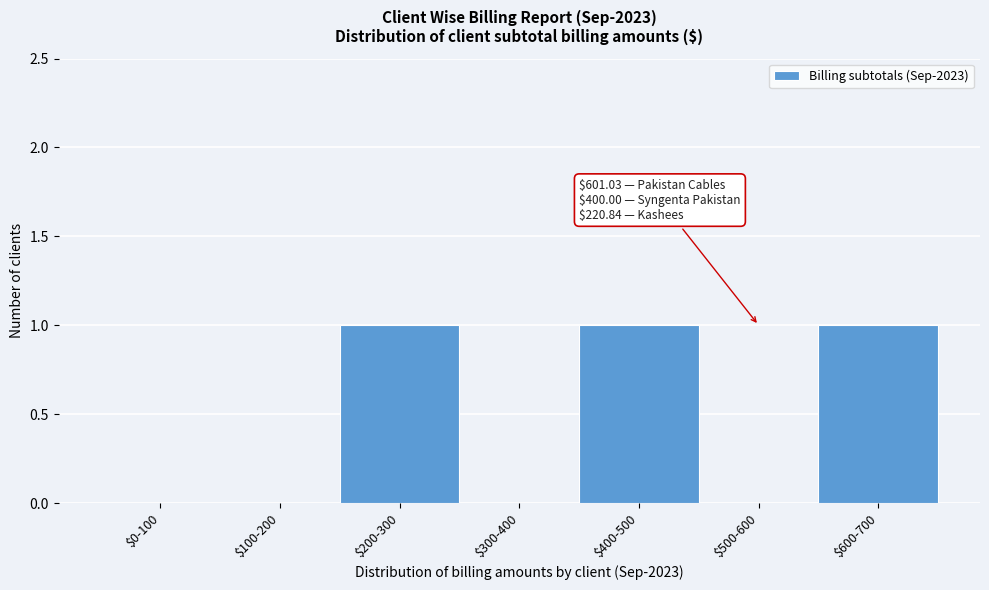

True or false: the data shows 0 at $200-300.

False